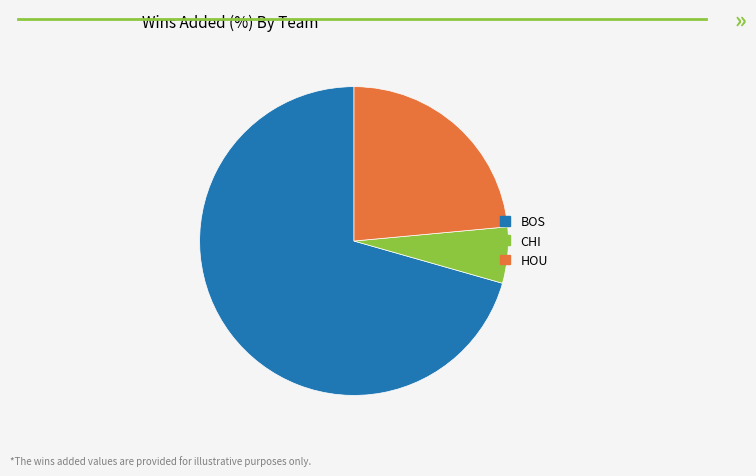

Do HOU and BOS together represent more than half of the pie?

Yes